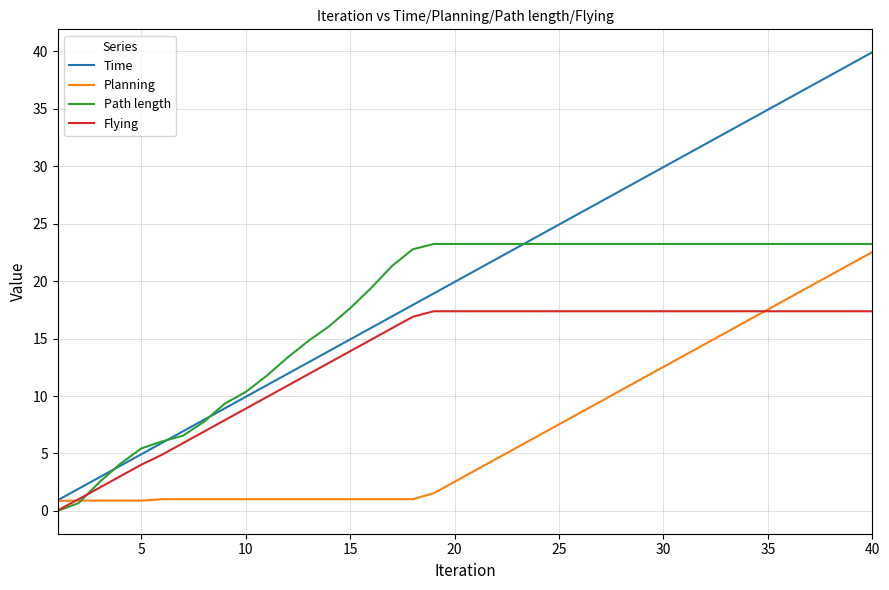

Rank the series by their average value, from lowest to highest.

Planning, Flying, Path length, Time